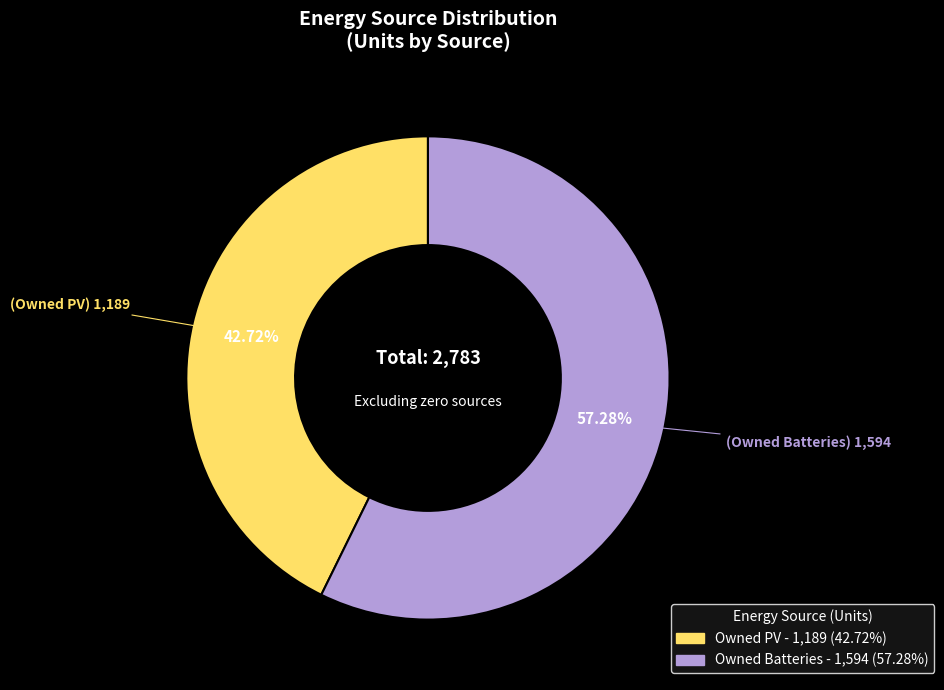

Does any single category account for the majority?

Yes